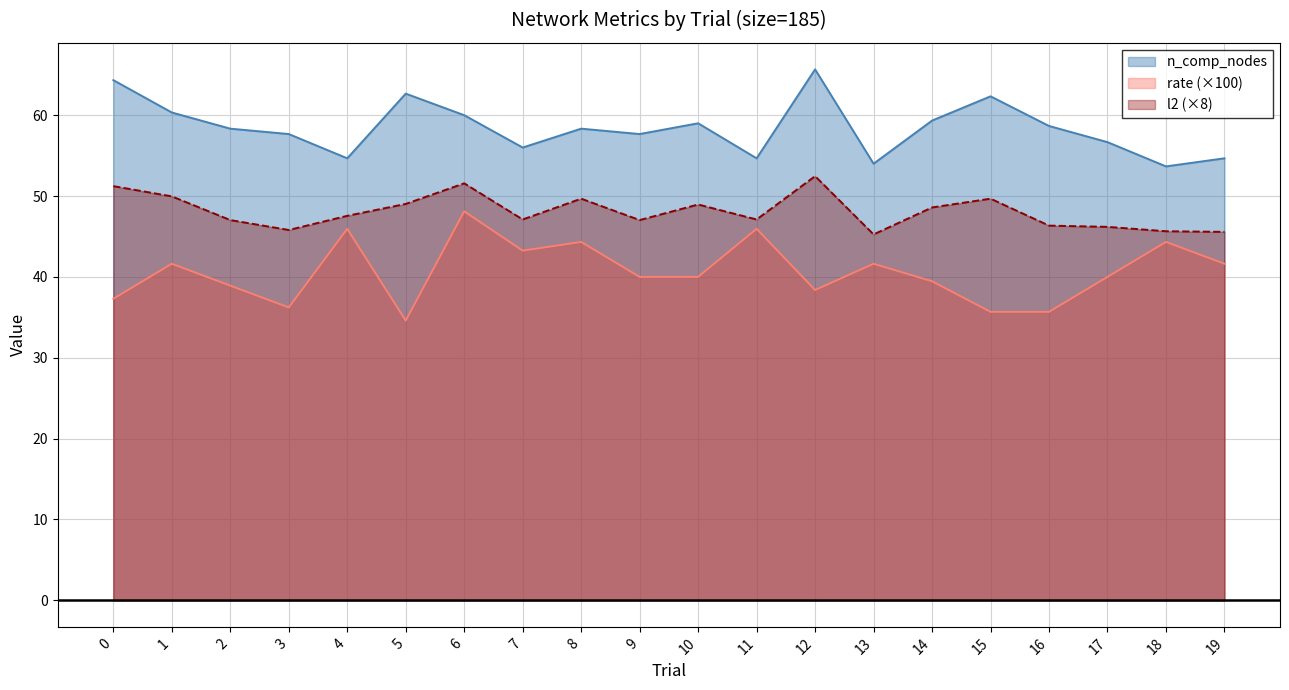

Which series has the largest range (max minus min)?

rate (×100)